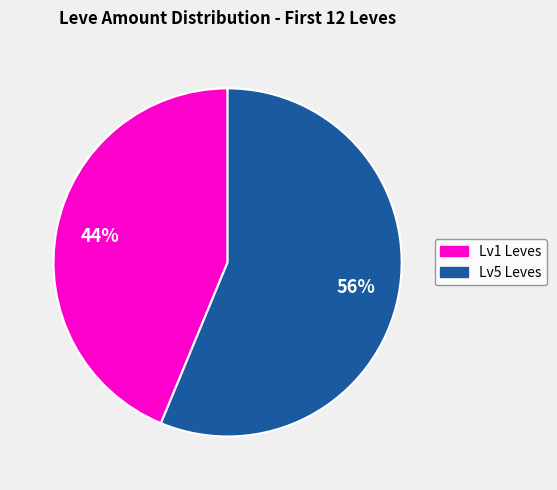

Is there a majority slice in this chart?

Yes